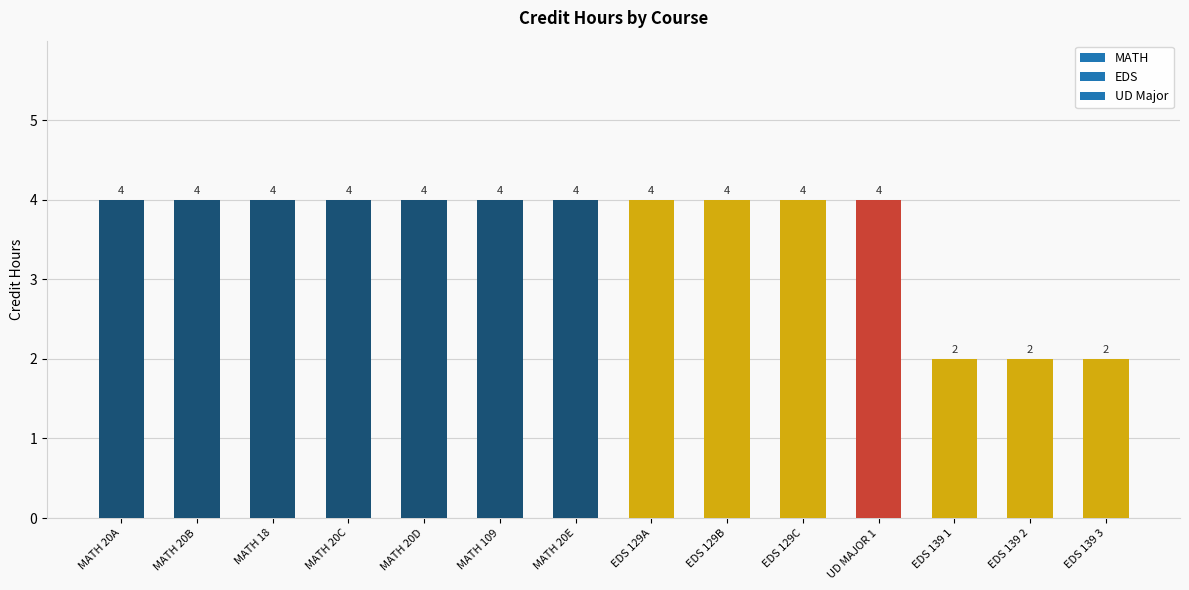

How many values are between 4 and 5?

11